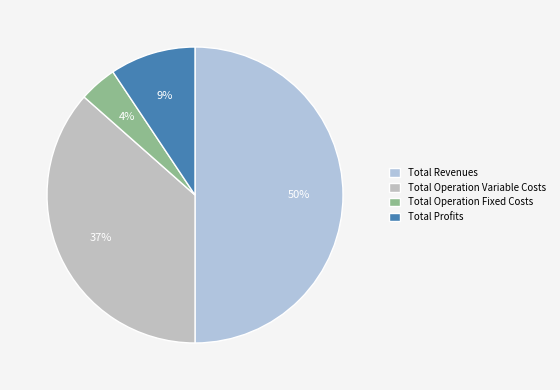

Combined, what portion of the pie is Total Operation Variable Costs and Total Operation Fixed Costs?

40.6%